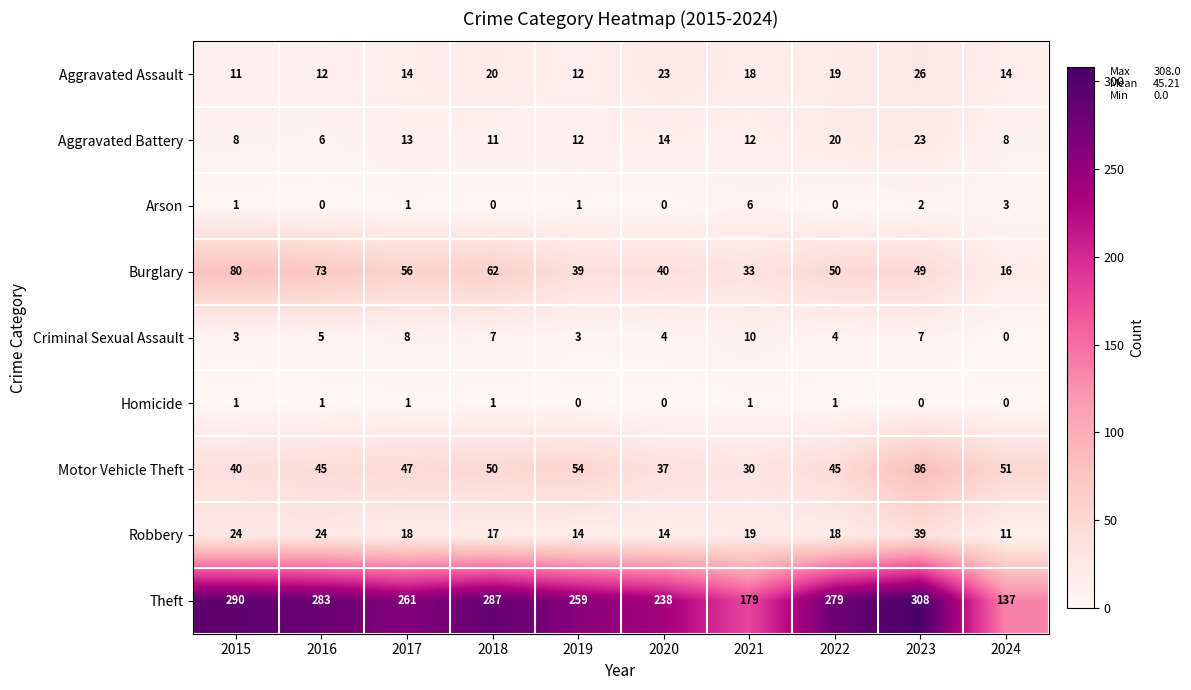

What is the sum of all Theft values?

2521